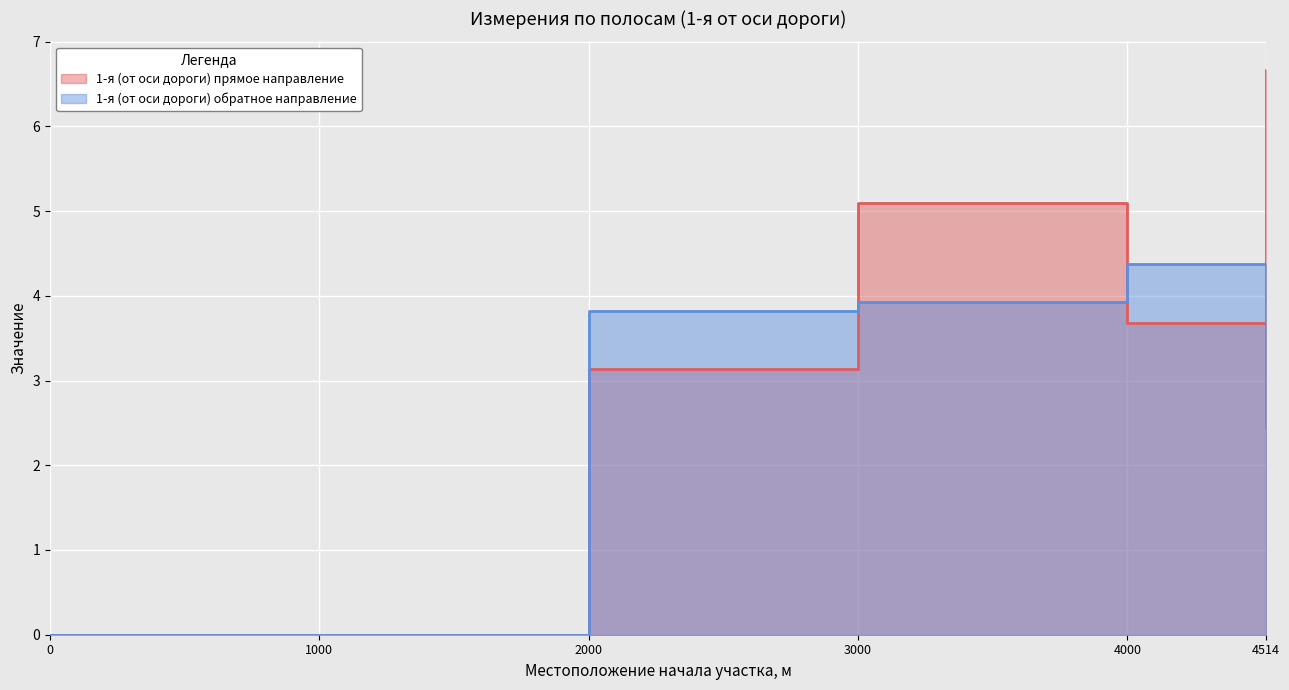

List the labels in order of 1-я (от оси дороги) обратное направление value, largest first.

4000.0, 3000.0, 2000.0, 4514.801, 0.0, 1000.0